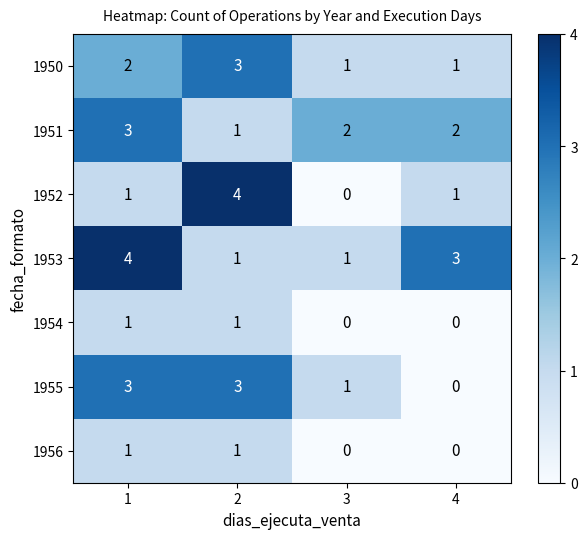

Reading right to left, what are all the values shown in this chart?

1950: 1	1	3	2
1951: 2	2	1	3
1952: 1	0	4	1
1953: 3	1	1	4
1954: 0	0	1	1
1955: 0	1	3	3
1956: 0	0	1	1